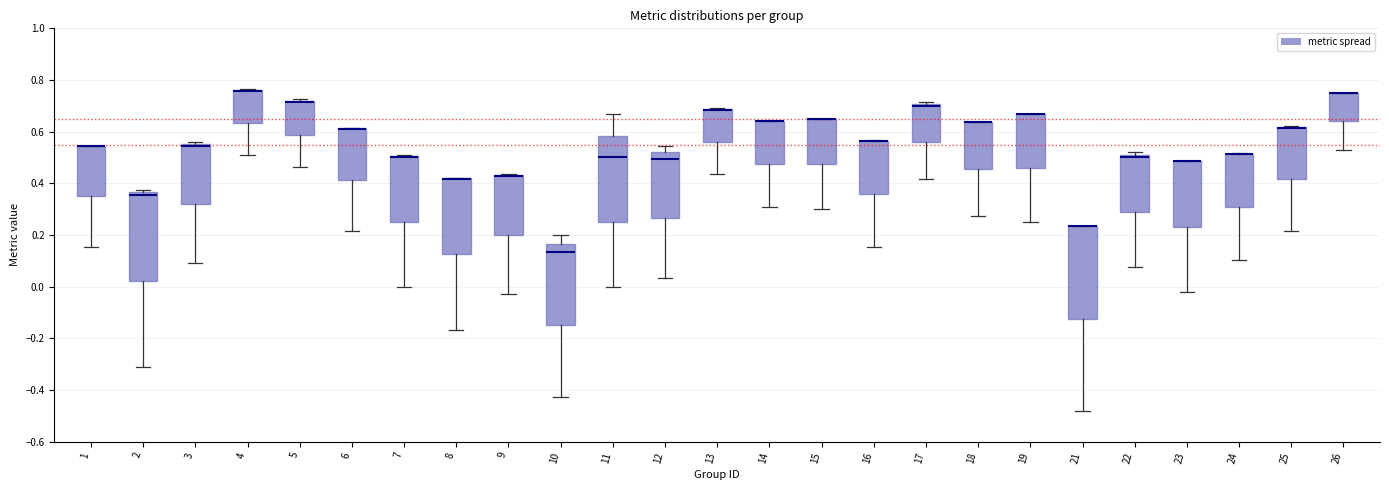

Reading left to right, read every box against the y-axis: the position of its median line, the range the box covers, and the ends of its whiskers. The values are not printed on the chart, so give them approximately, as read against the axis.

1: median 0.54 (drawn on the box's upper edge), box 0.34 to 0.54, whiskers 0.16 to 0.54
2: median 0.36 (just below the box's upper edge), box 0.02 to 0.36, whiskers -0.32 to 0.38
3: median 0.54, box 0.32 to 0.56, whiskers 0.10 to 0.56 (just above the box's upper edge)
4: median 0.76 (drawn on the box's upper edge), box 0.64 to 0.76, whiskers 0.50 to 0.76
5: median 0.72 (drawn on the box's upper edge), box 0.58 to 0.72, whiskers 0.46 to 0.72
6: median 0.62 (drawn on the box's upper edge), box 0.42 to 0.62, whiskers 0.22 to 0.62
7: median 0.50 (drawn on the box's upper edge), box 0.26 to 0.50, whiskers 0.00 to 0.50
8: median 0.42 (drawn on the box's upper edge), box 0.12 to 0.42, whiskers -0.16 to 0.42
9: median 0.42 (drawn on the box's upper edge), box 0.20 to 0.44, whiskers -0.02 to 0.44
10: median 0.14, box -0.14 to 0.16, whiskers -0.42 to 0.20
11: median 0.50, box 0.26 to 0.58, whiskers 0.00 to 0.66
12: median 0.50, box 0.26 to 0.52, whiskers 0.04 to 0.54
13: median 0.68 (drawn on the box's upper edge), box 0.56 to 0.68, whiskers 0.44 to 0.70
14: median 0.64 (drawn on the box's upper edge), box 0.48 to 0.64, whiskers 0.30 to 0.64
15: median 0.64 (drawn on the box's upper edge), box 0.48 to 0.64, whiskers 0.30 to 0.64
16: median 0.56 (drawn on the box's upper edge), box 0.36 to 0.56, whiskers 0.16 to 0.56
17: median 0.70 (just below the box's upper edge), box 0.56 to 0.70, whiskers 0.42 to 0.72
18: median 0.64 (drawn on the box's upper edge), box 0.46 to 0.64, whiskers 0.28 to 0.64
19: median 0.66 (drawn on the box's upper edge), box 0.46 to 0.66, whiskers 0.26 to 0.66
21: median 0.24 (drawn on the box's upper edge), box -0.12 to 0.24, whiskers -0.48 to 0.24
22: median 0.50, box 0.28 to 0.52, whiskers 0.08 to 0.52 (just above the box's upper edge)
23: median 0.48 (drawn on the box's upper edge), box 0.24 to 0.48, whiskers -0.02 to 0.48
24: median 0.52 (drawn on the box's upper edge), box 0.30 to 0.52, whiskers 0.10 to 0.52
25: median 0.62 (drawn on the box's upper edge), box 0.42 to 0.62, whiskers 0.22 to 0.62
26: median 0.76 (drawn on the box's upper edge), box 0.64 to 0.76, whiskers 0.52 to 0.76